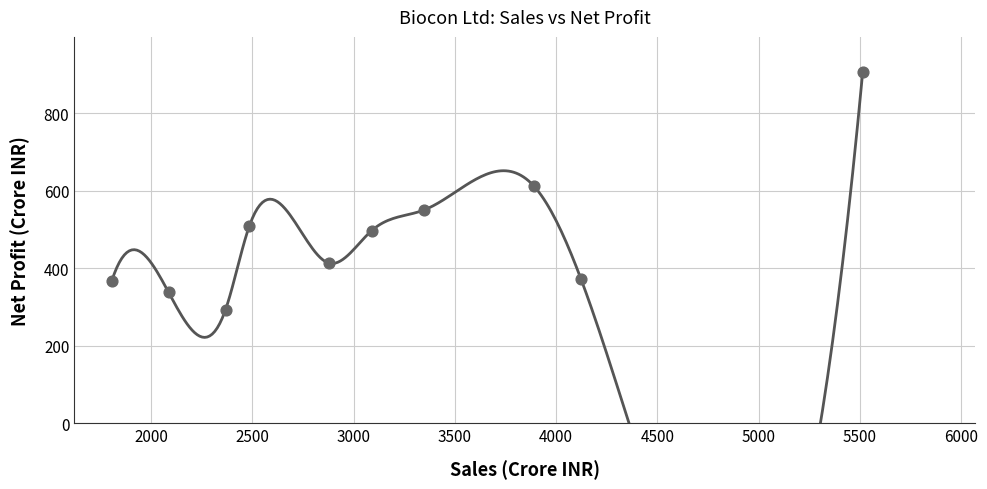

What Y value in the scatter plot is closest to 599?

612.1